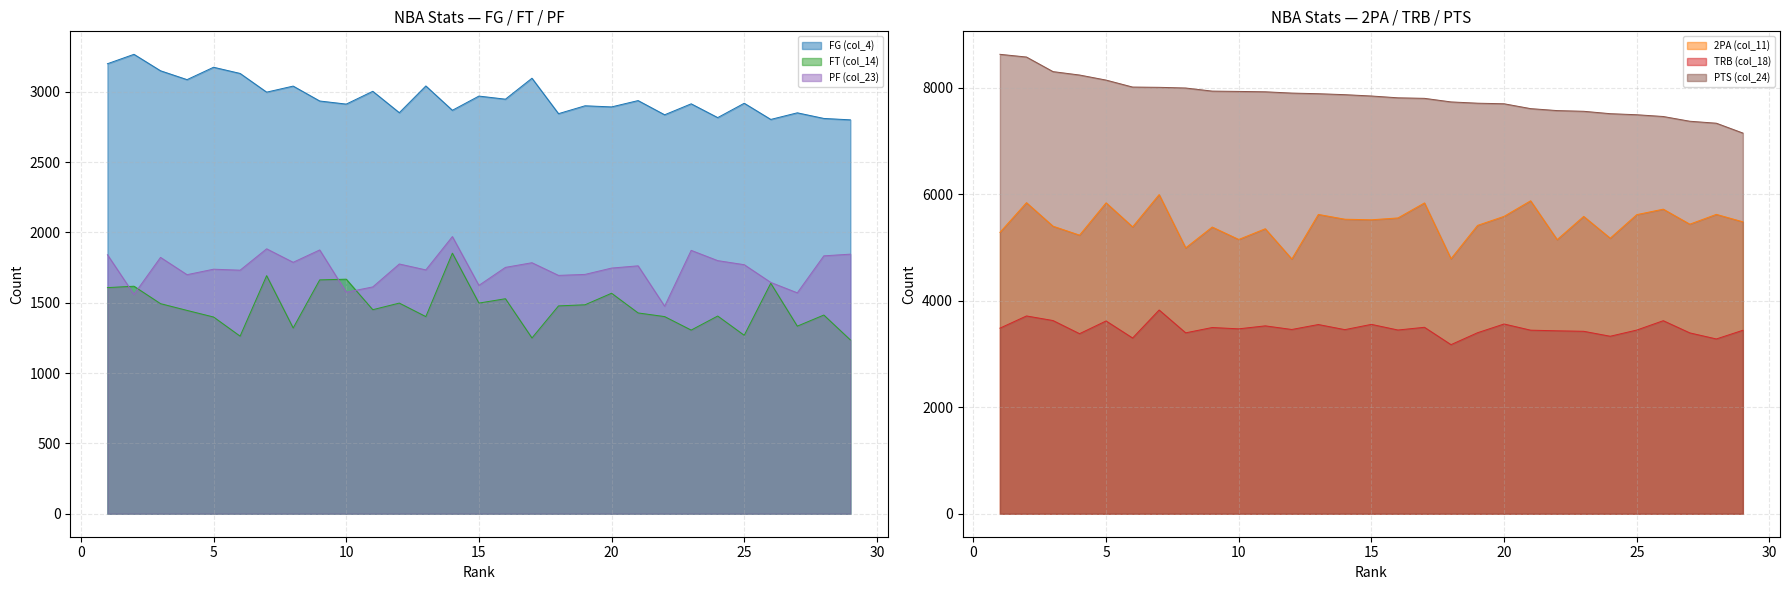

What is the highest value of the TRB (col_18) series?

3827